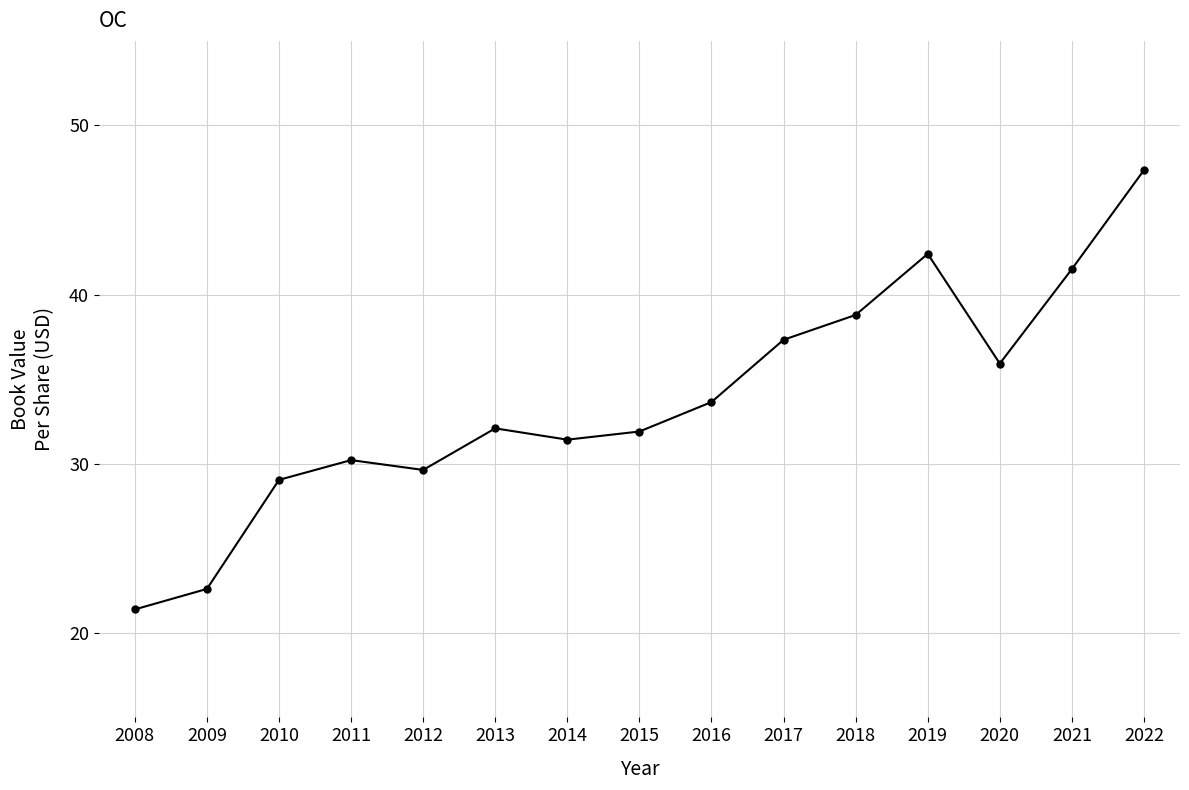

How many series are shown in this chart?

1